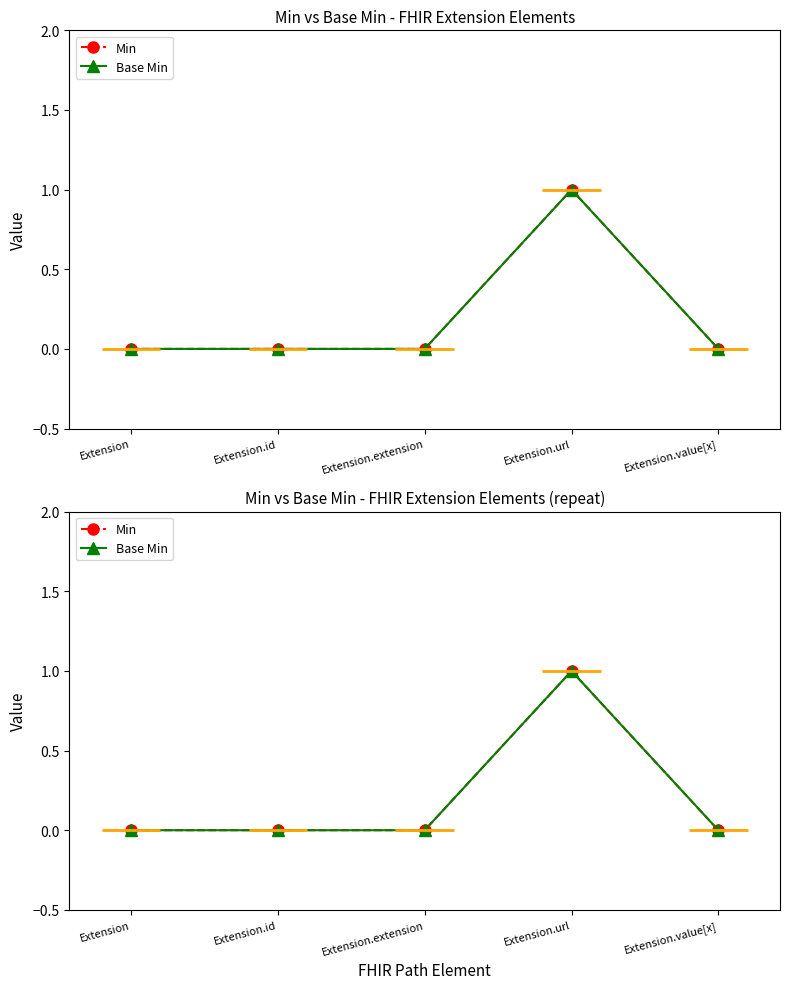

Which series changed the most between Extension.id and Extension.value[x]?

Min